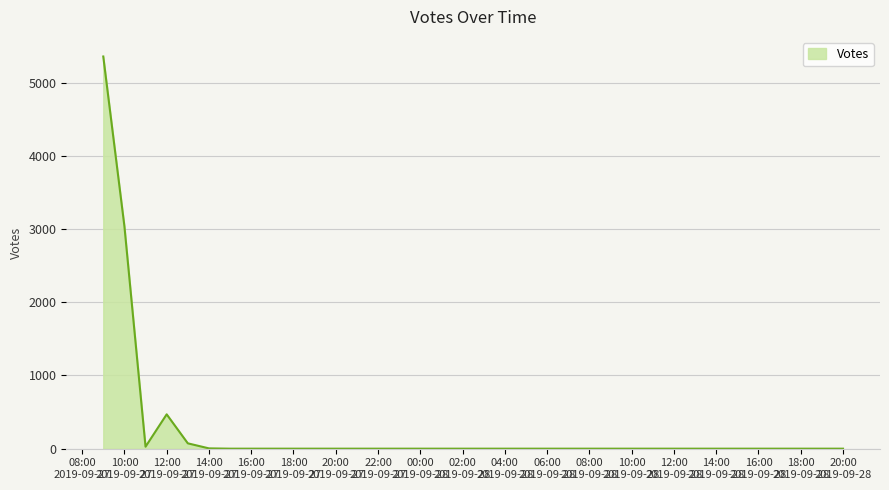

What is the difference between the maximum and minimum values?

5357